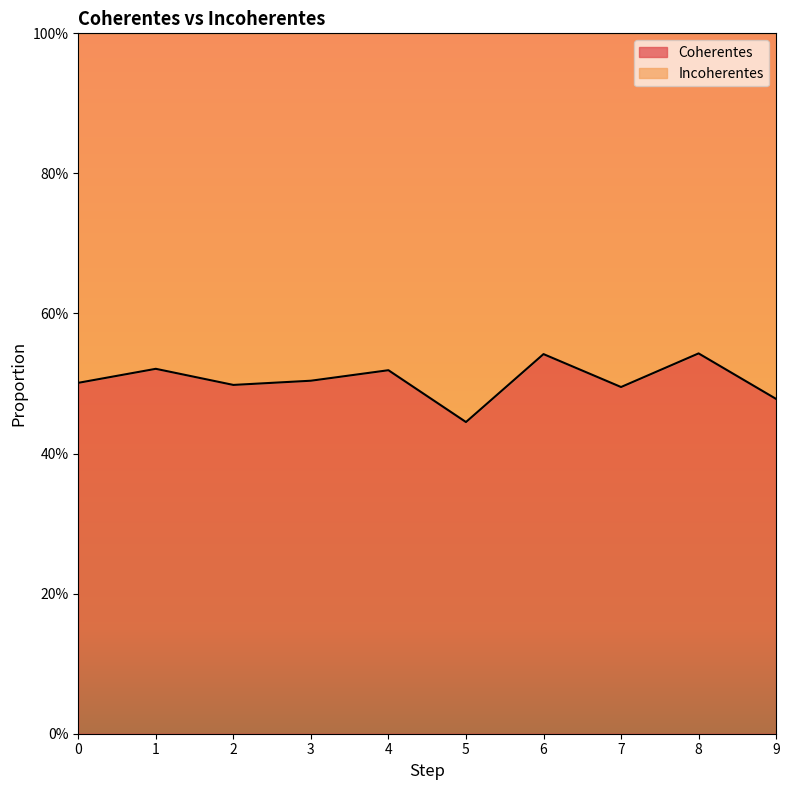

What value does the data have at 7?

0.5